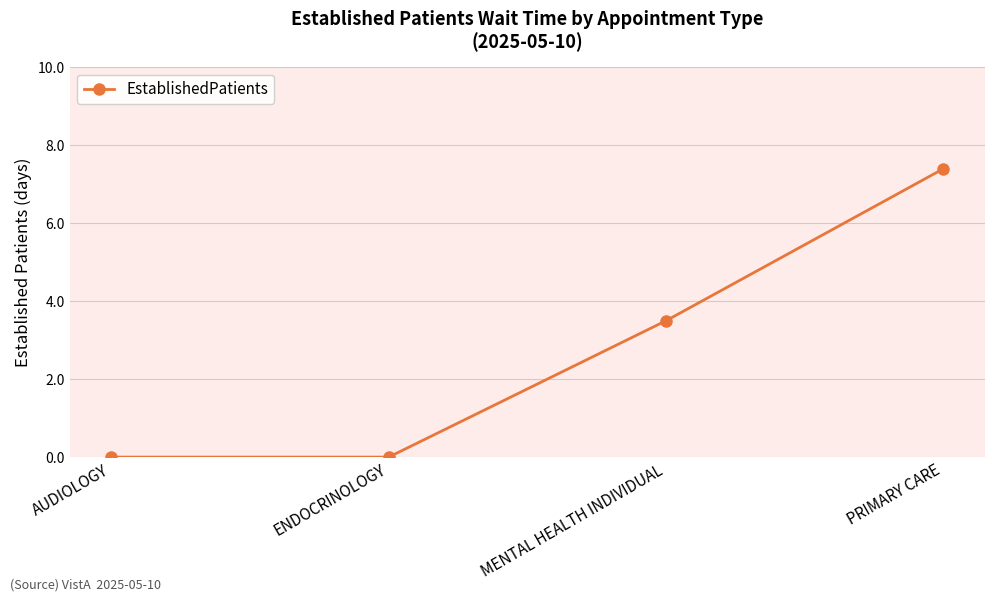

True or false: the data shows 10.9 at PRIMARY CARE.

False